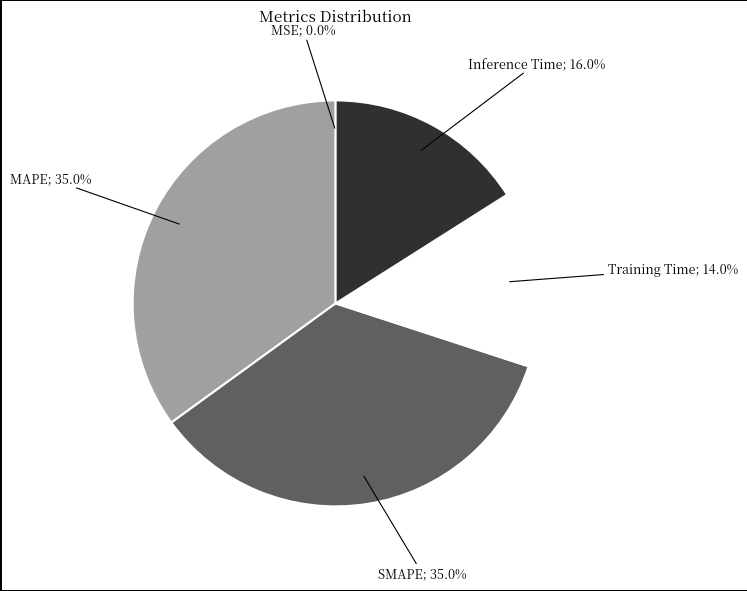

Is there any slice that represents more than half of the pie?

No